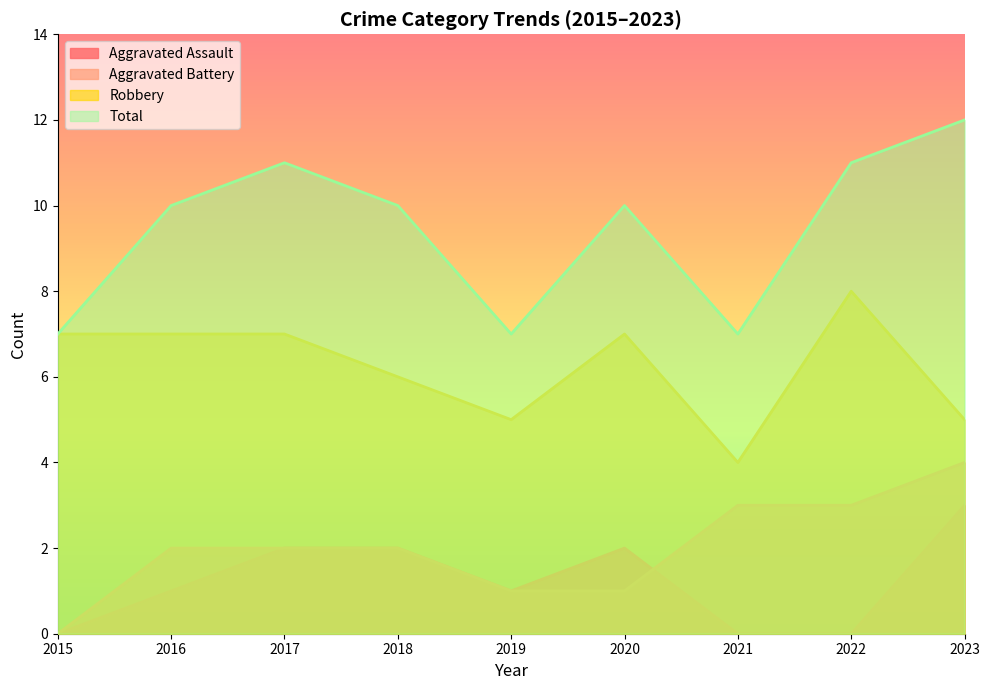

Is the value of Aggravated Battery at 2017 greater than the value of Total at 2022?

No